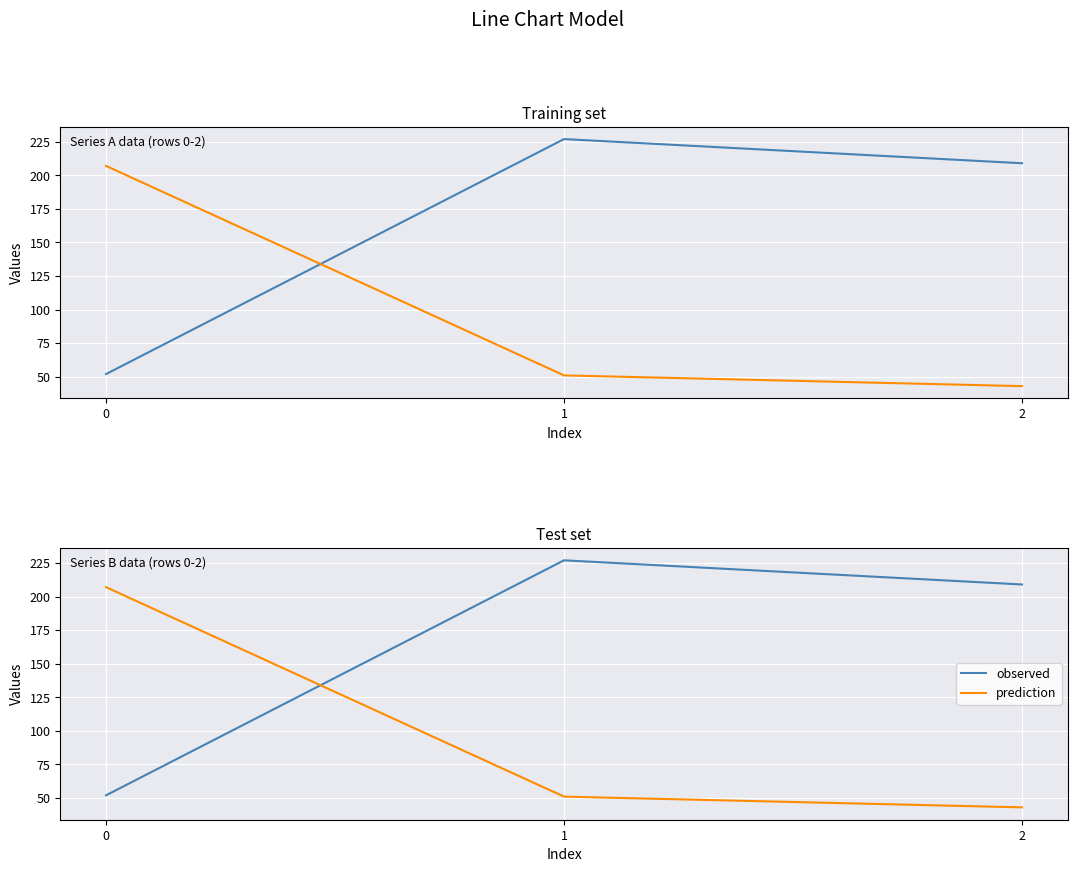

Is the value of prediction at 1 greater than the value of observed at 0?

No